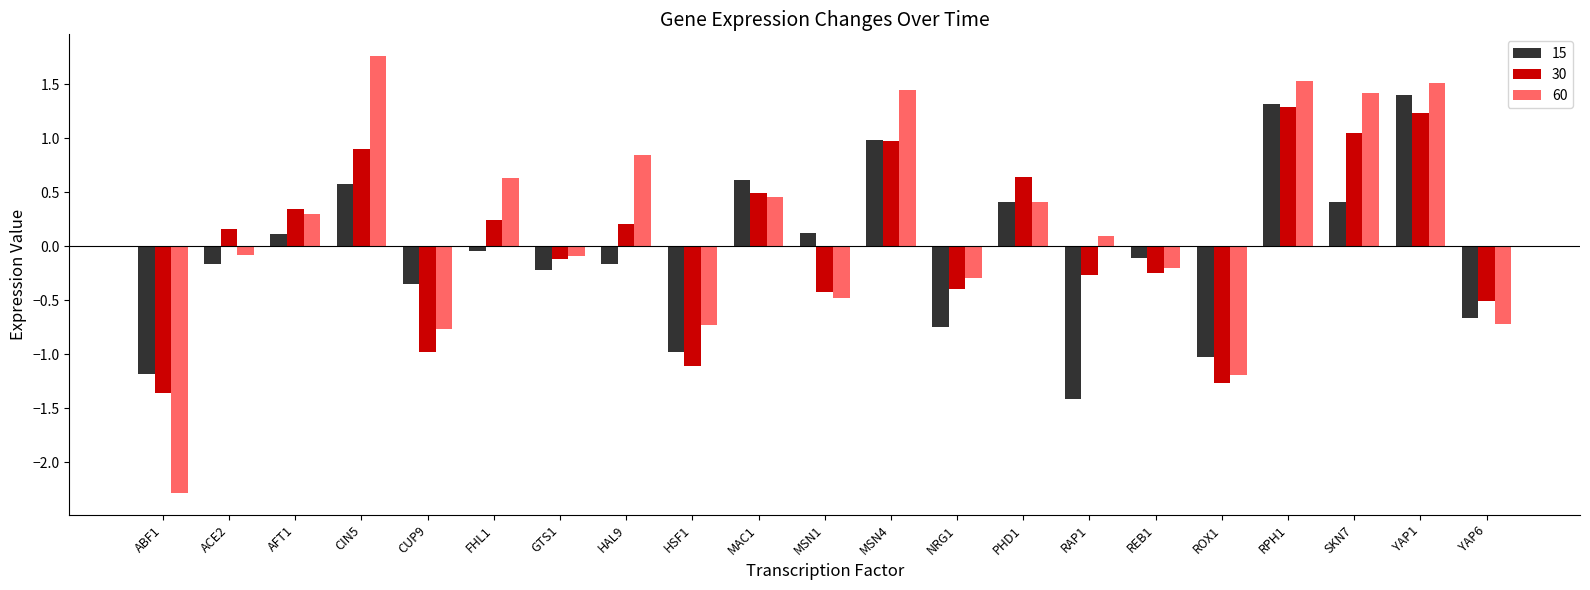

What is the label of the 17th bar from the right?

CUP9